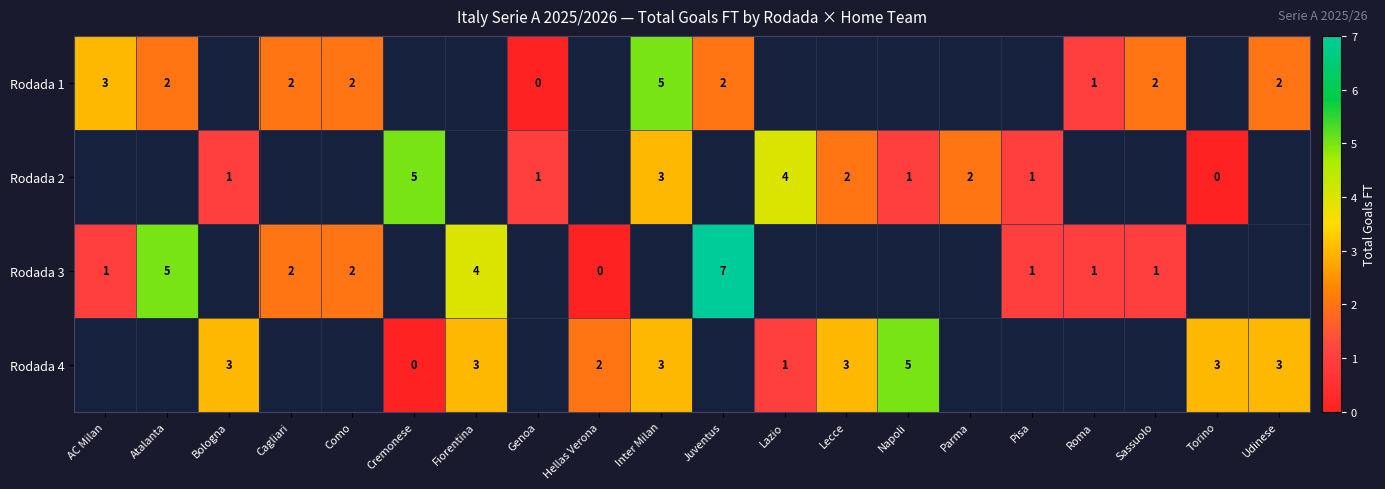

The Rodada 1 series shows 1 at Como. True or false?

False